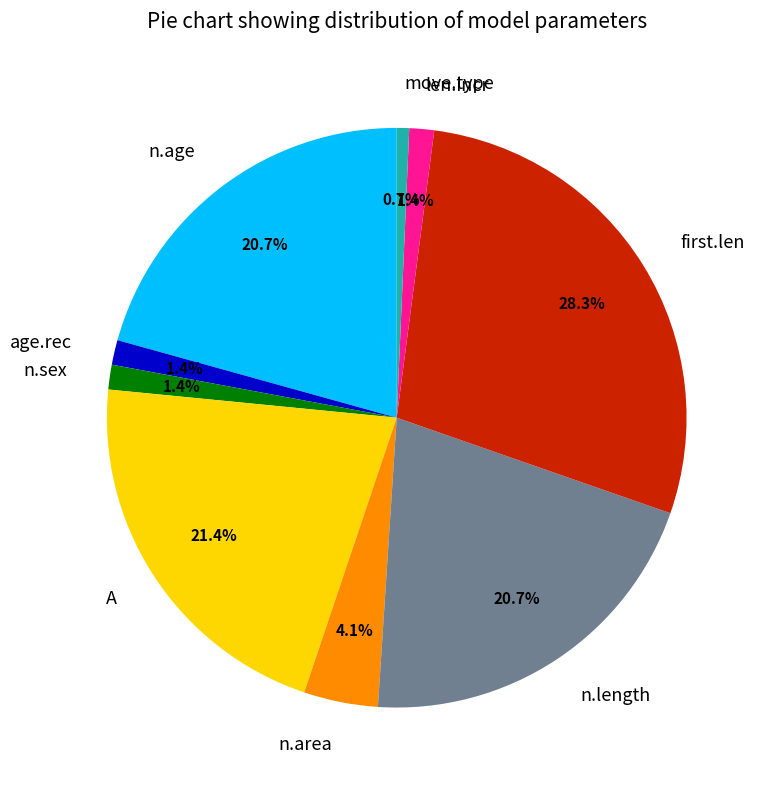

Does any single category account for the majority?

No